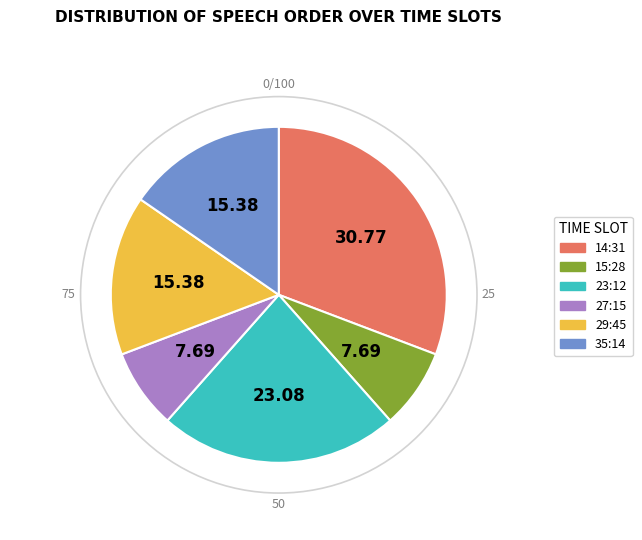

Is there a majority slice in this chart?

No